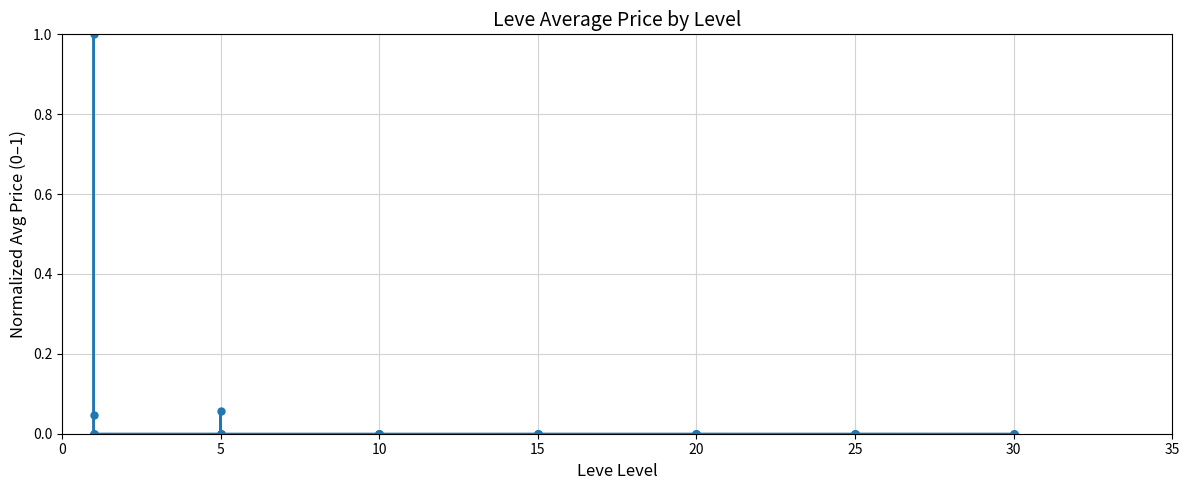

Reading right to left, what are all the values shown in this chart?

0.0	0.0	0.0	0.0	0.0	0.0	0.0	0.0	0.0	0.0	0.0	0.0	0.0	0.0	0.0	0.0	0.0	0.0	0.0	0.0	0.0	0.0	0.0	0.0	0.0	0.0	0.0	0.0	0.0	0.0	0.1	0.0	0.0	0.0	0.0	0.0	1.0	0.0	0.0	0.0